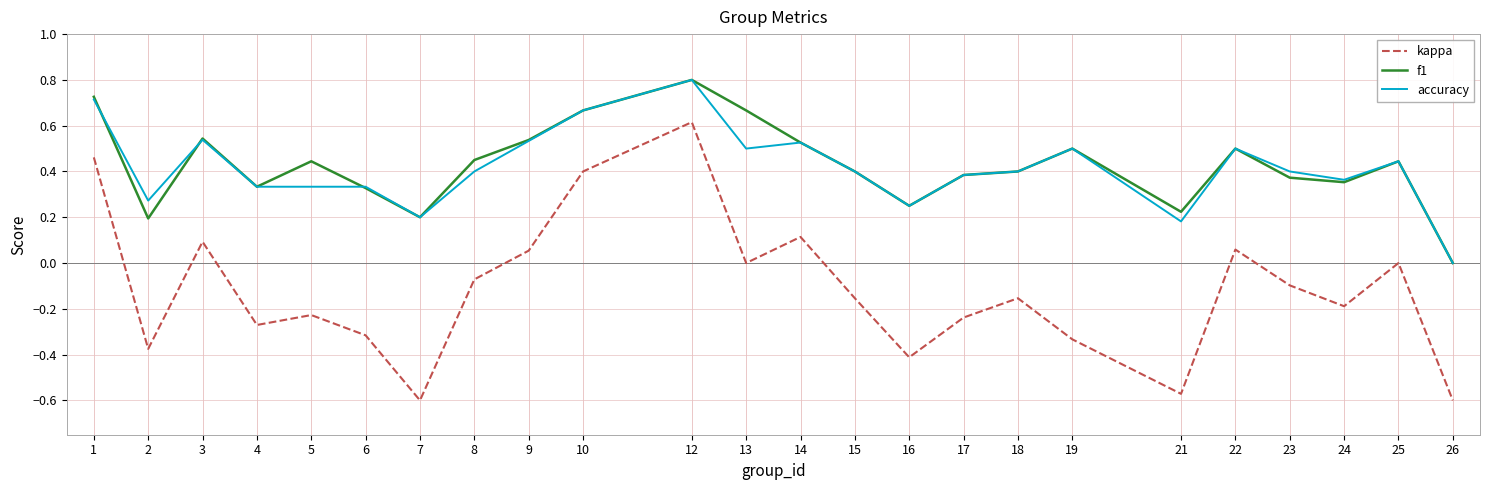

True or false: f1 and kappa intersect in this chart.

False